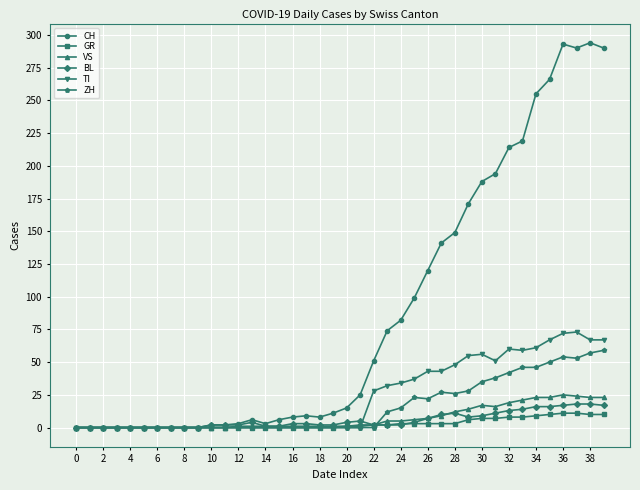

Which series has the largest total across all categories?

CH